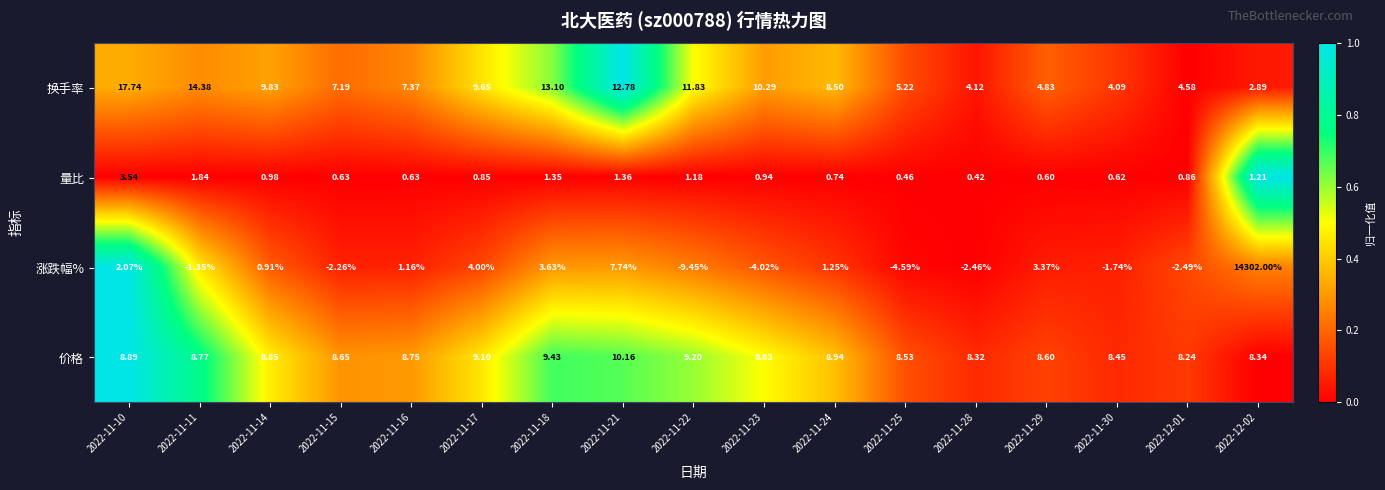

Which series has the largest range (max minus min)?

涨跌幅%